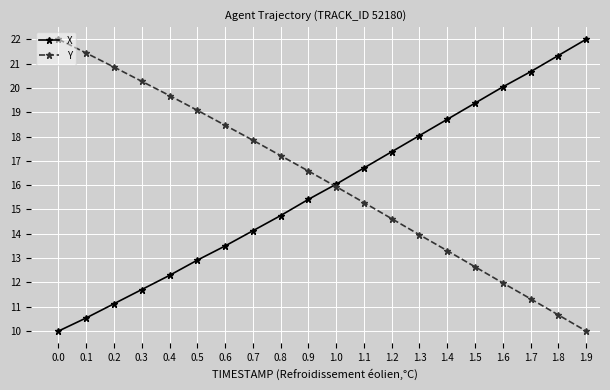

How many categories are shown in the chart?

20